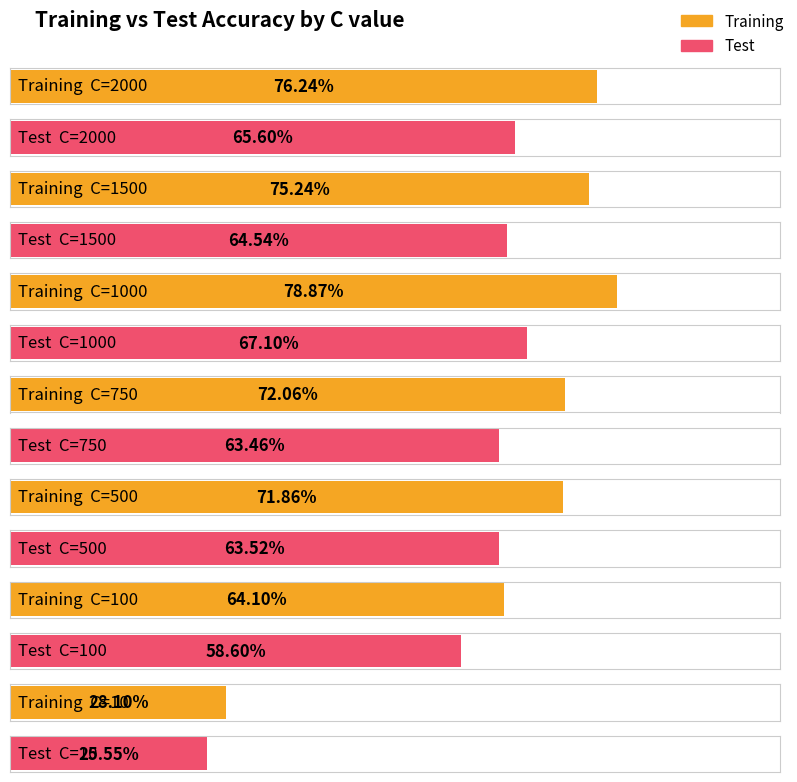

Reading left to right, transcribe all the data shown in this chart.

Training: 2000=0.8	1500=0.8	1000=0.8	750=0.7	500=0.7	100=0.6	10=0.3
Test: 2000=0.7	1500=0.6	1000=0.7	750=0.6	500=0.6	100=0.6	10=0.3